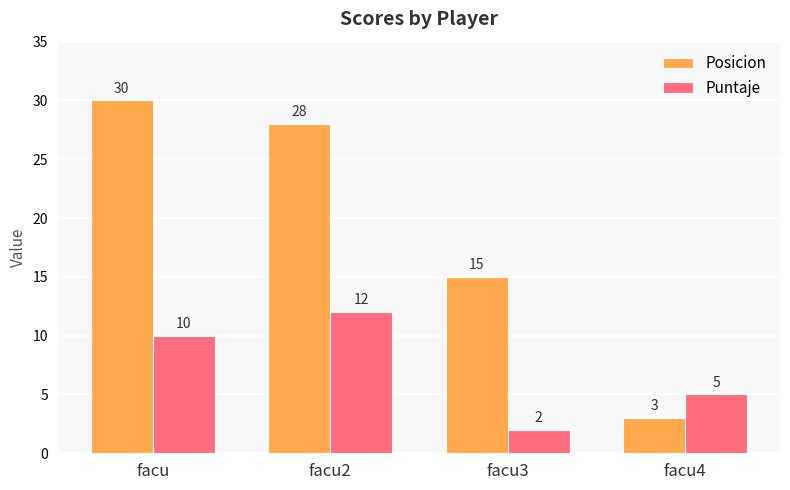

At which label does Posicion first exceed 28?

facu